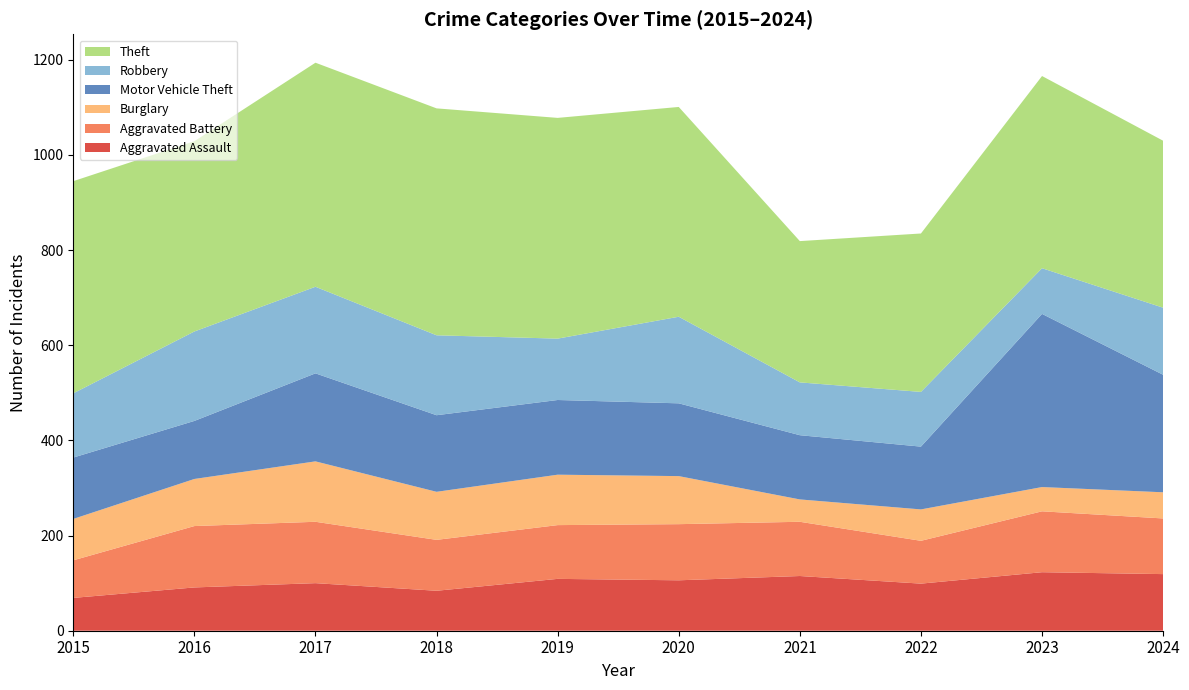

Reading right to left, list all the values displayed in this chart.

Aggravated Assault: 119	123	99	115	106	109	84	100	91	69
Aggravated Battery: 117	128	90	114	118	113	107	129	129	79
Burglary: 55	51	66	47	101	106	101	127	99	87
Motor Vehicle Theft: 247	364	132	135	153	157	161	185	122	129
Robbery: 141	96	115	111	182	129	168	182	188	135
Theft: 351	404	333	297	441	464	477	471	400	446